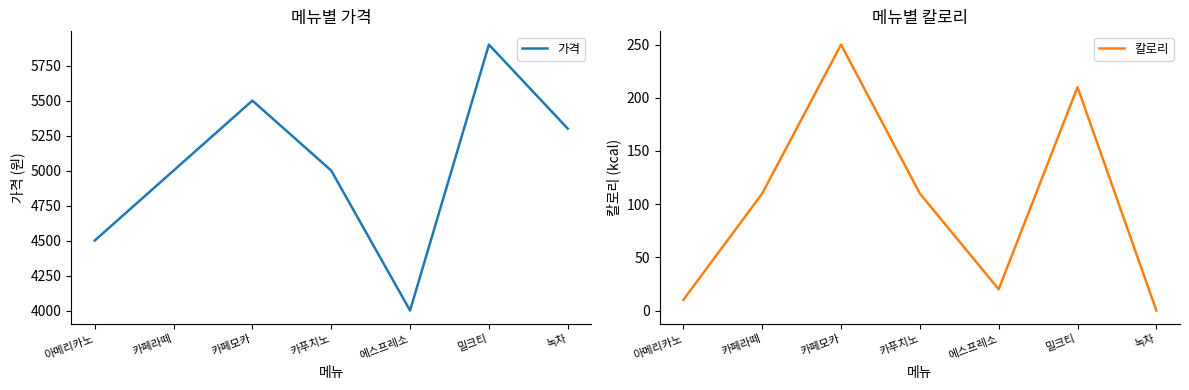

Which category has the lowest value in the 칼로리 series?

녹차